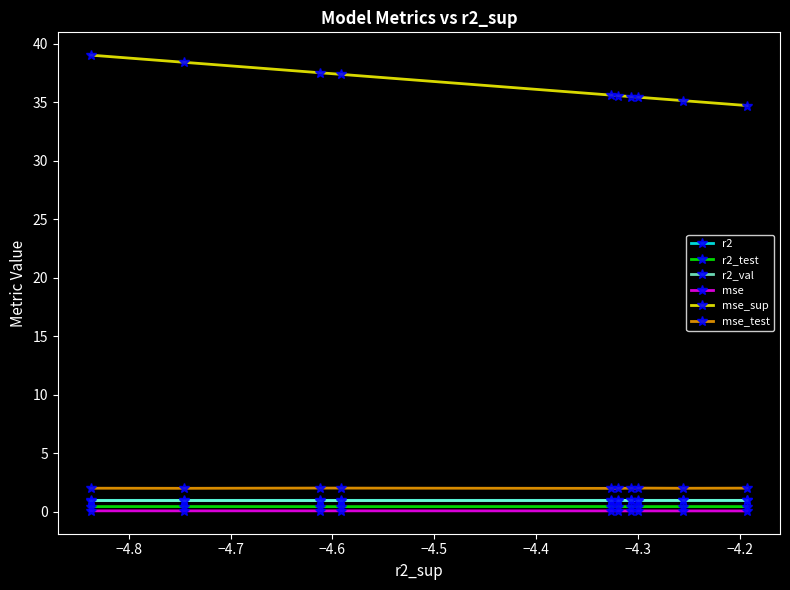

Which series has the largest range (max minus min)?

mse_sup